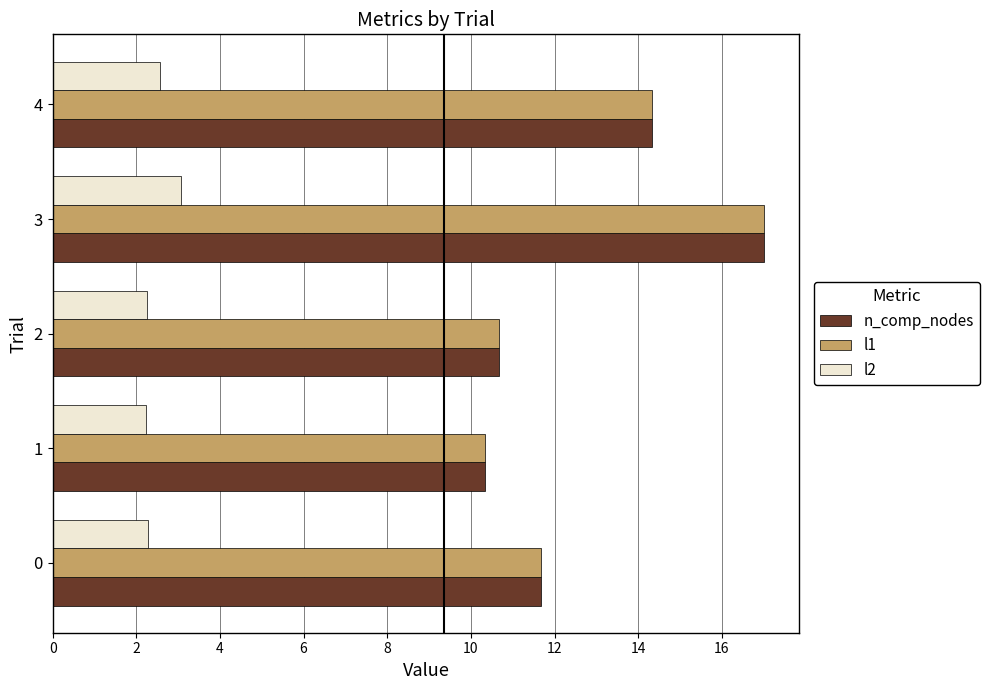

What is the minimum value shown in the chart?

2.2